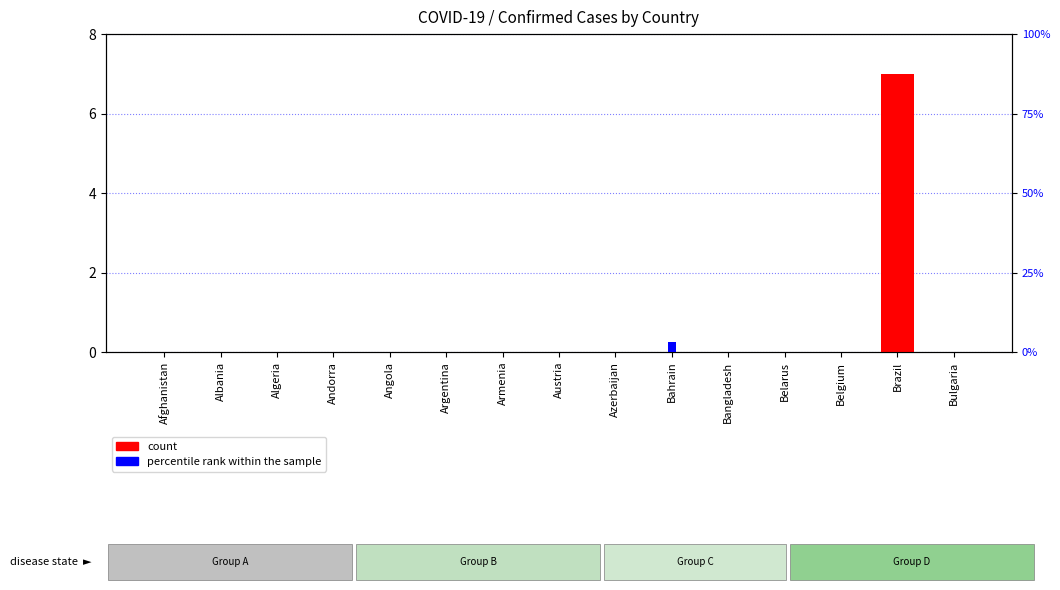

How many bars are there in each group?

2